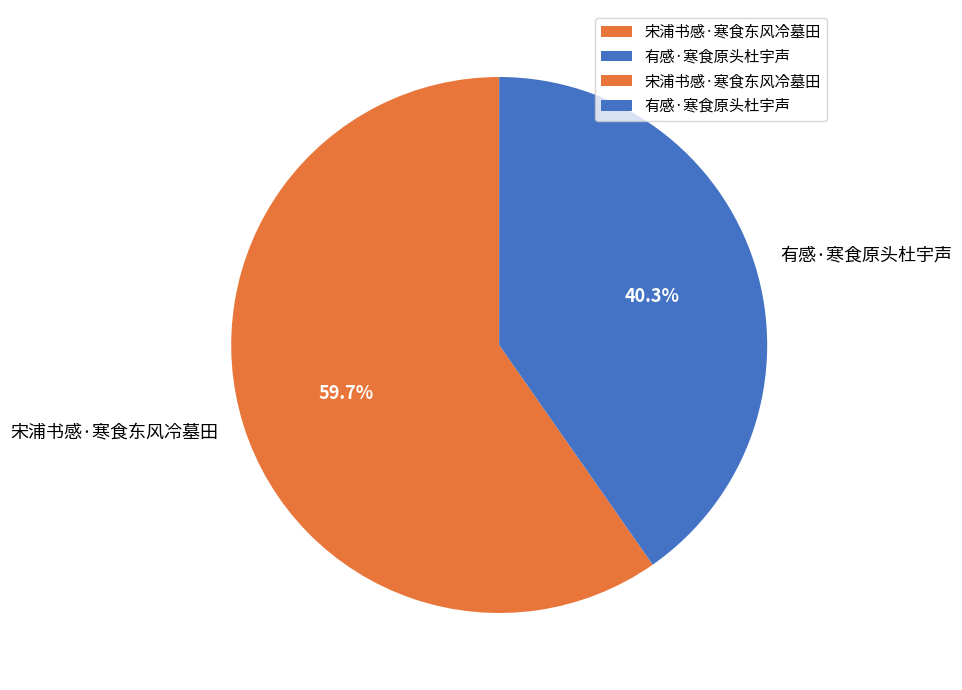

Count the number of slices in the pie.

2